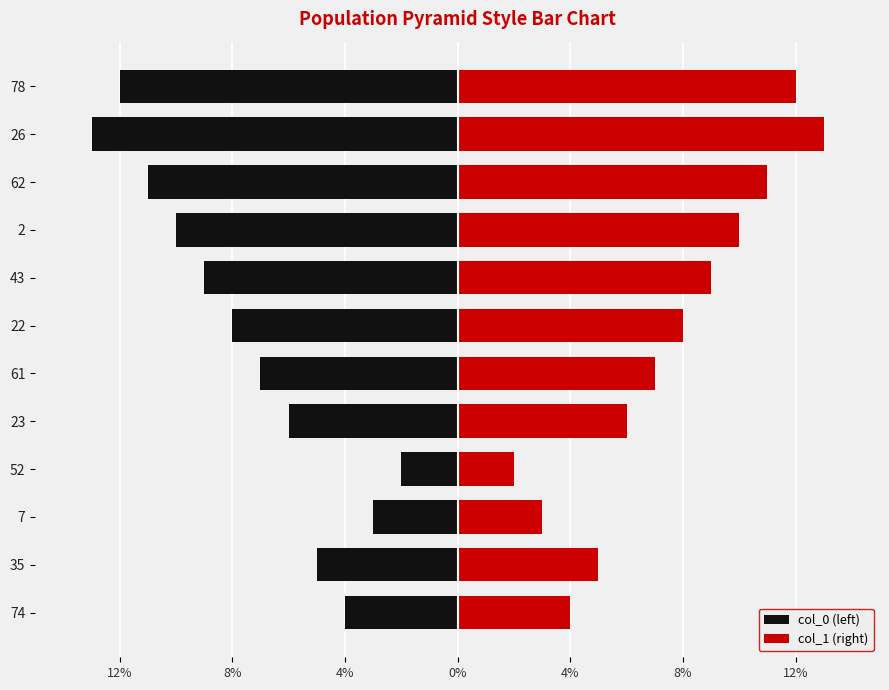

Does the chart contain any negative values?

Yes